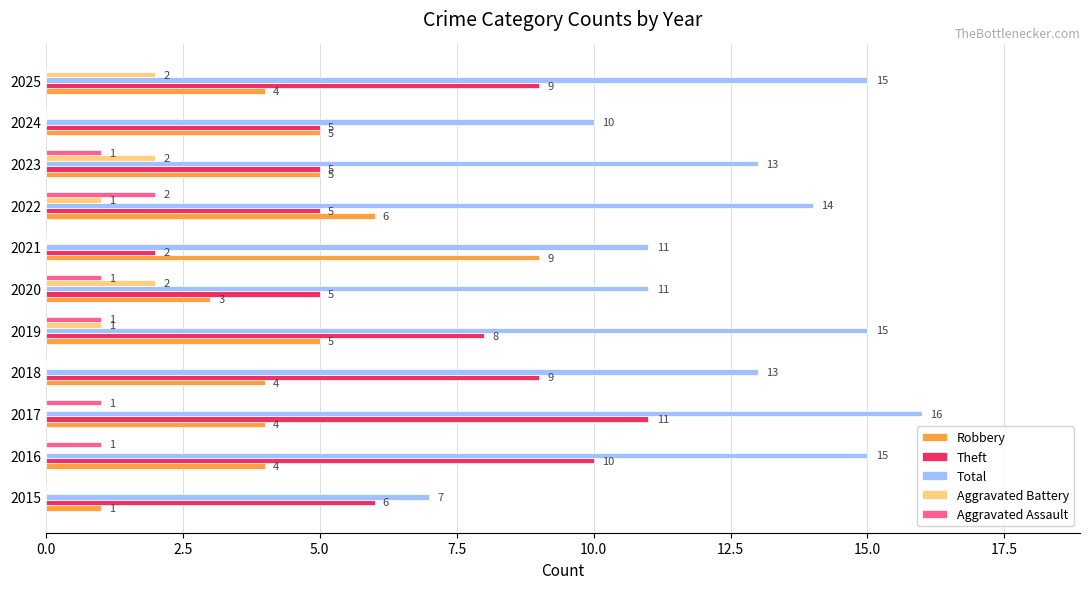

What is the sum of the Robbery values at 2022 and 2017?

10